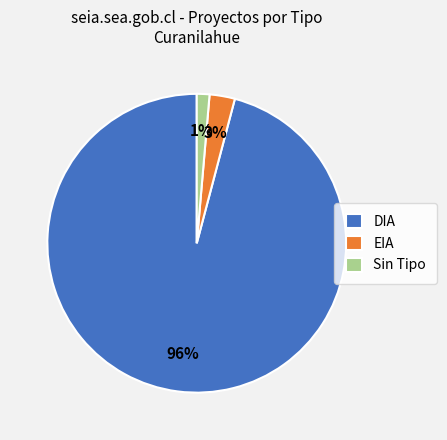

Which slice is the largest?

DIA